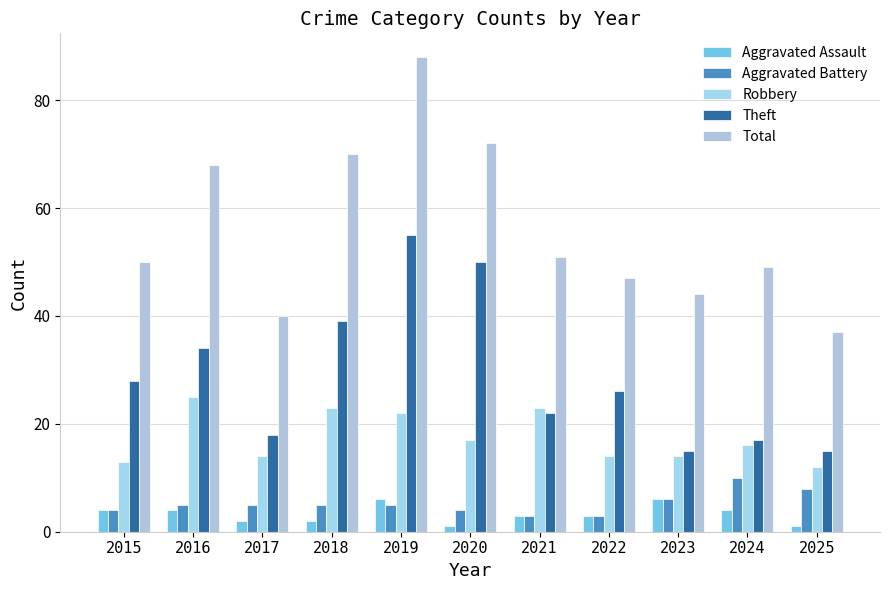

The value of Aggravated Assault at 2023 is 6. True or false?

True